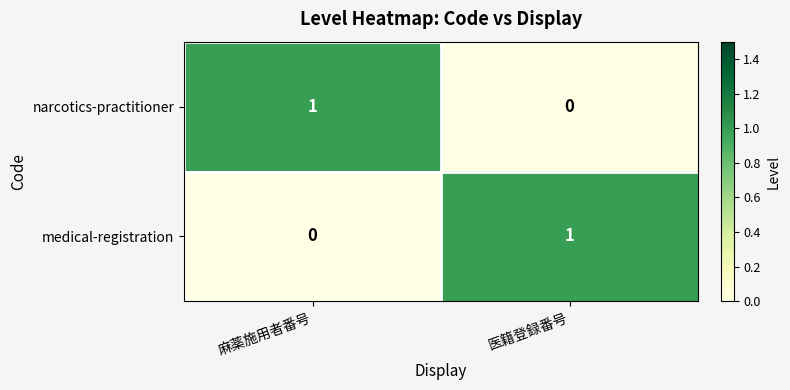

True or false: medical-registration has a value of 1 at 麻薬施用者番号.

False